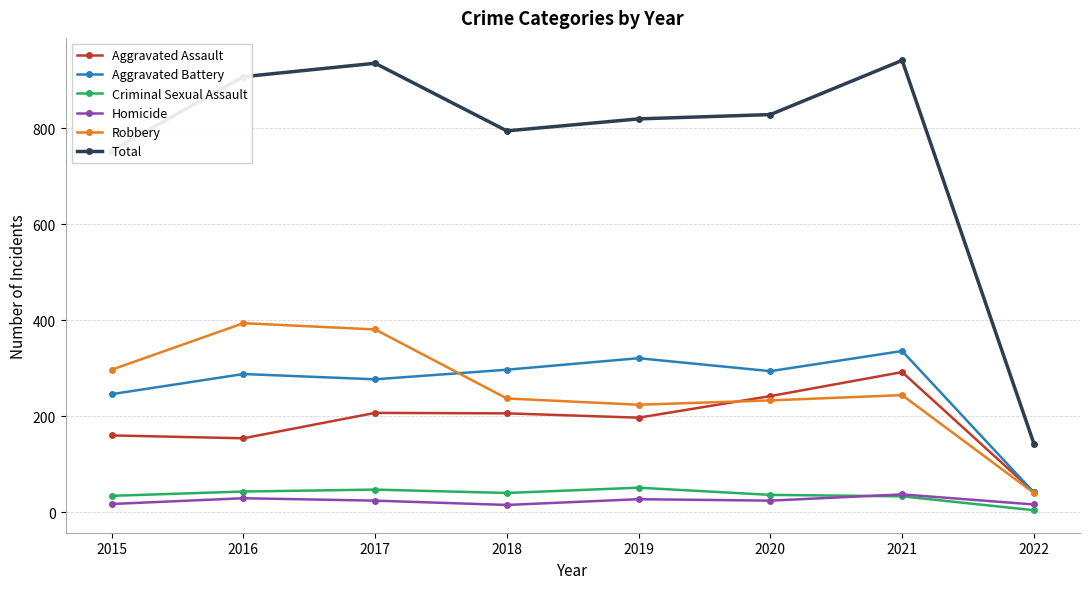

What is the value of the Total point at the 8th from the left?

143